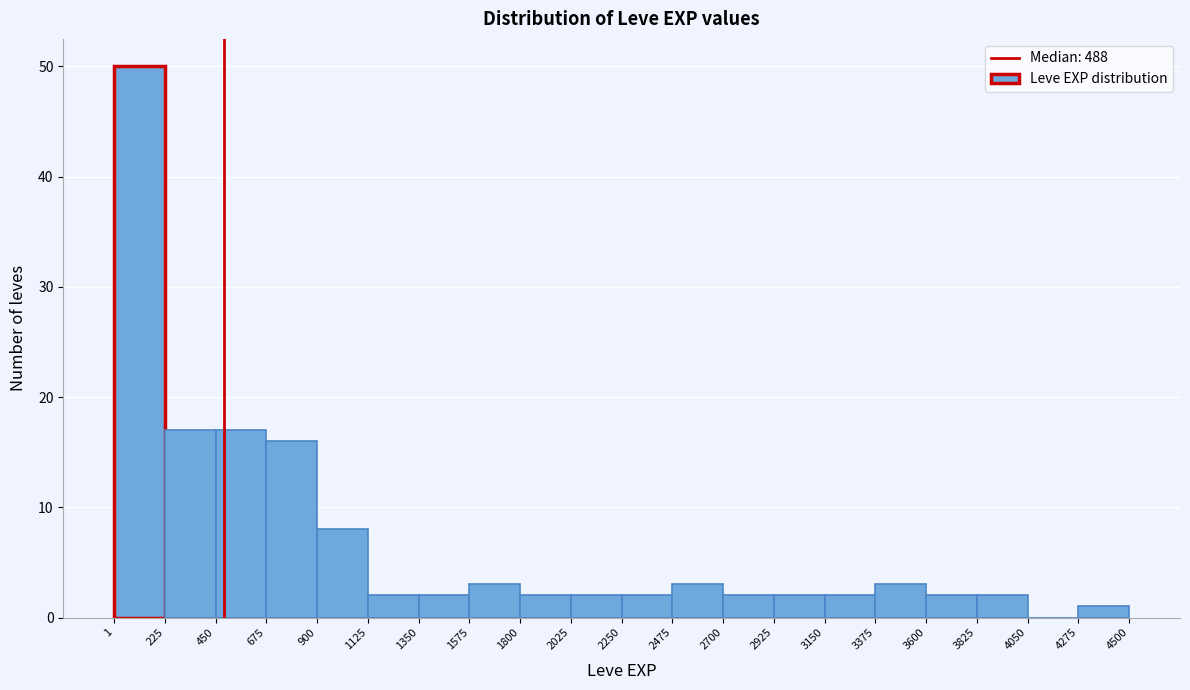

Reading left to right, transcribe this chart: for each bar, give the range it covers on the x-axis and its height. The values are not printed on the chart, so give them approximately, as read against the axis.

1 to 225: 50
225 to 450: 17
450 to 675: 17
675 to 900: 16
900 to 1125: 8
1125 to 1350: 2
1350 to 1575: 2
1575 to 1800: 3
1800 to 2025: 2
2025 to 2250: 2
2250 to 2475: 2
2475 to 2700: 3
2700 to 2925: 2
2925 to 3150: 2
3150 to 3375: 2
3375 to 3600: 3
3600 to 3825: 2
3825 to 4050: 2
4050 to 4275: 0
4275 to 4500: 1